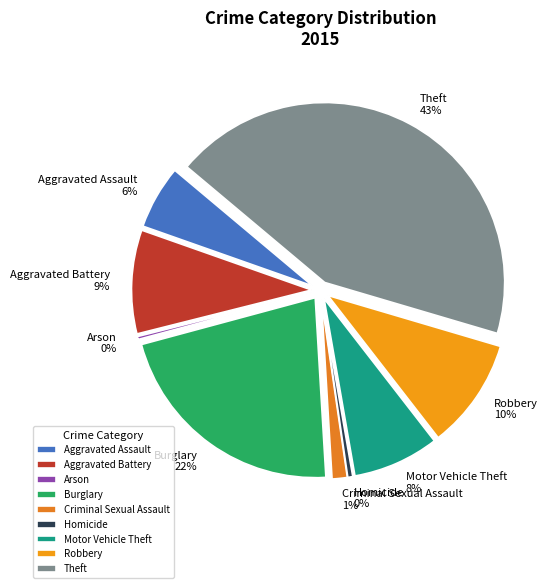

Does any single category account for the majority?

No